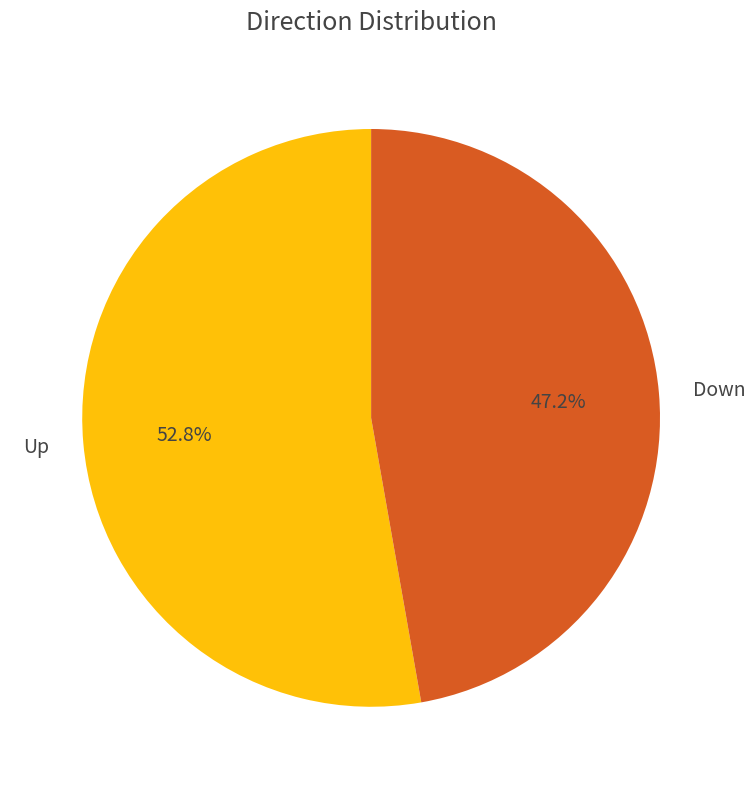

Rank the categories by value from highest to lowest.

Up, Down